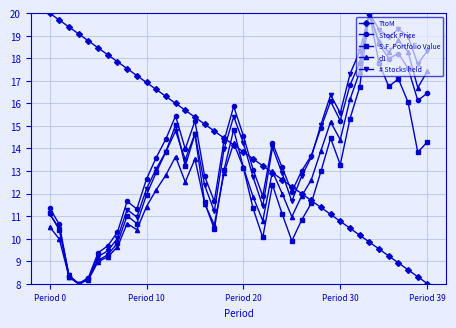

After their last crossing, which series has the higher values: TtoM or Stock Price?

Stock Price